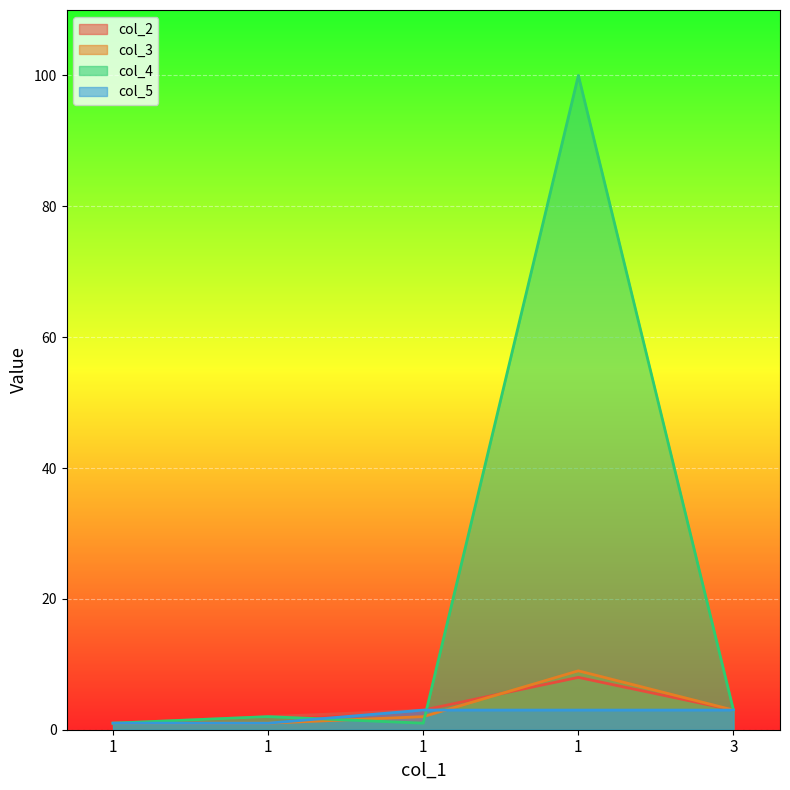

Between 1 and 1, which is larger?

1